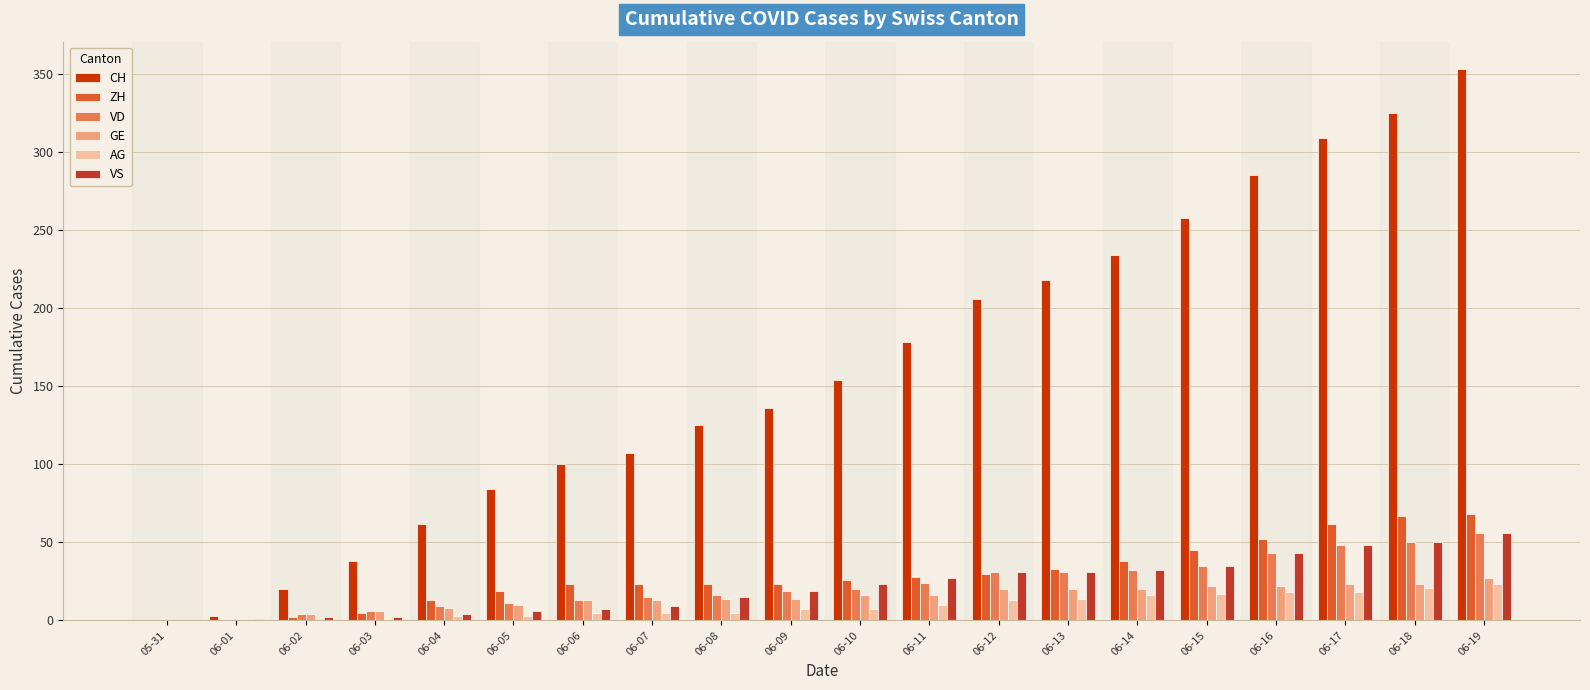

The VD series shows 10 at 06-18. True or false?

False